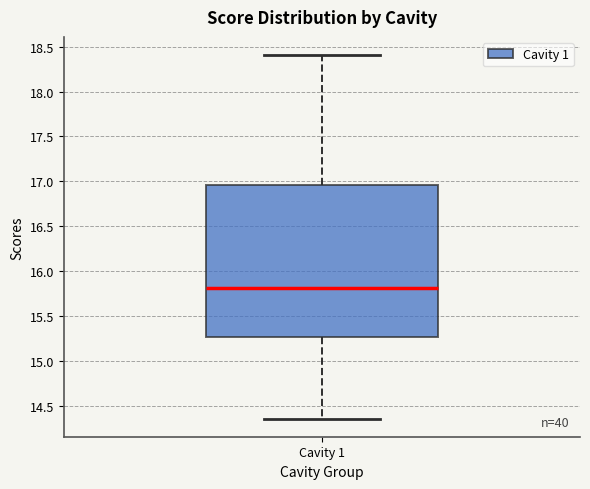

Transcribe this box plot: give where the median line is, the range the box spans, and where the two whiskers end, as read against the y-axis. The values are not printed on the chart, so give them approximately, as read against the axis.

median 15.80, box 15.25 to 16.95, whiskers 14.35 to 18.40